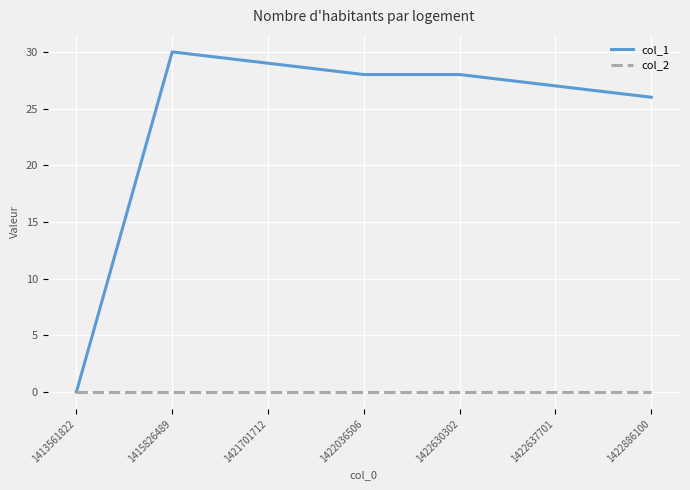

Reading right to left, what are all the values shown in this chart?

col_1: 26	27	28	28	29	30	0
col_2: 0	0	0	0	0	0	0